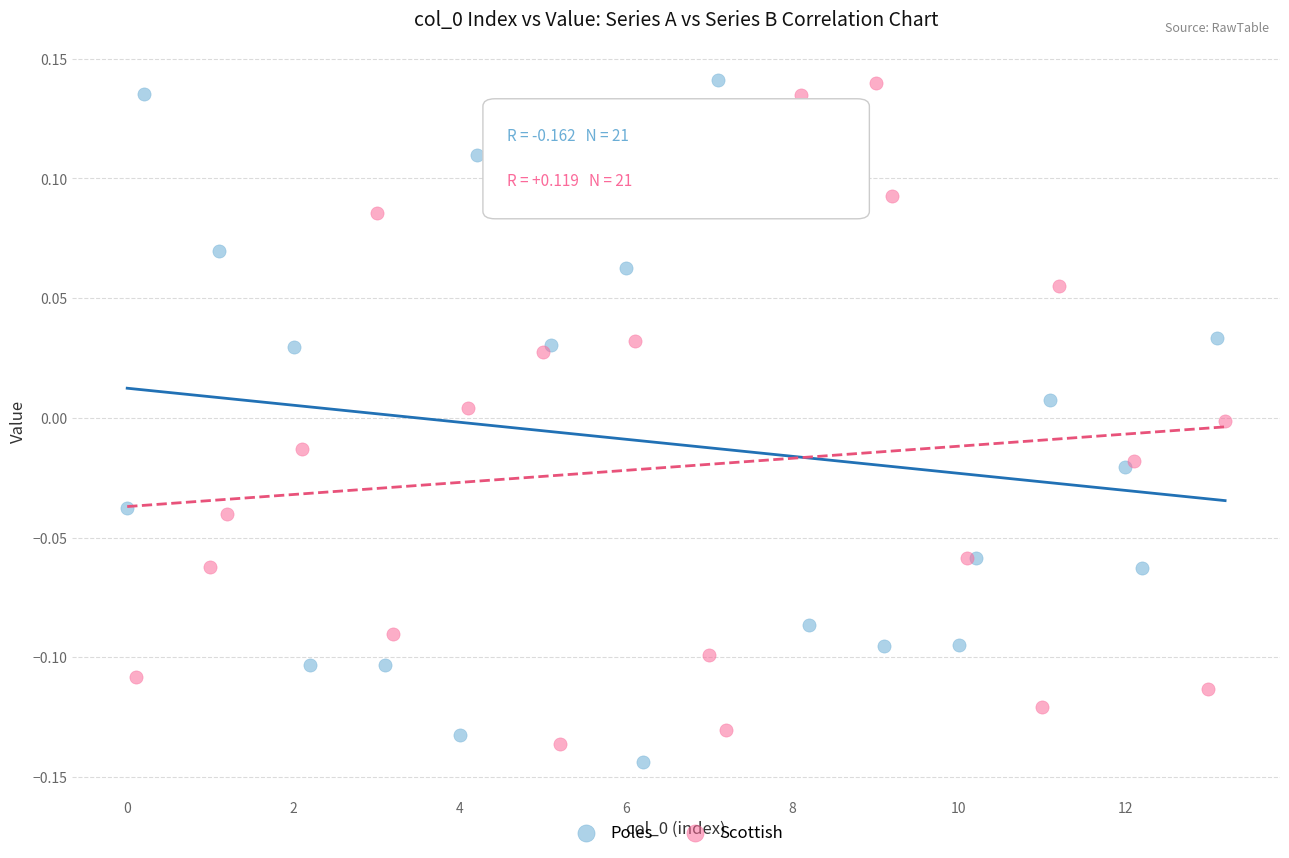

Which series contains the lowest Y value?

Poles